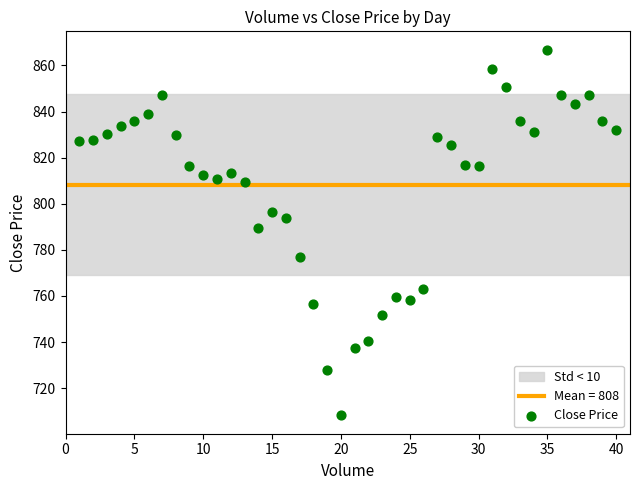

What is the range of X values (max minus min)?

39.0